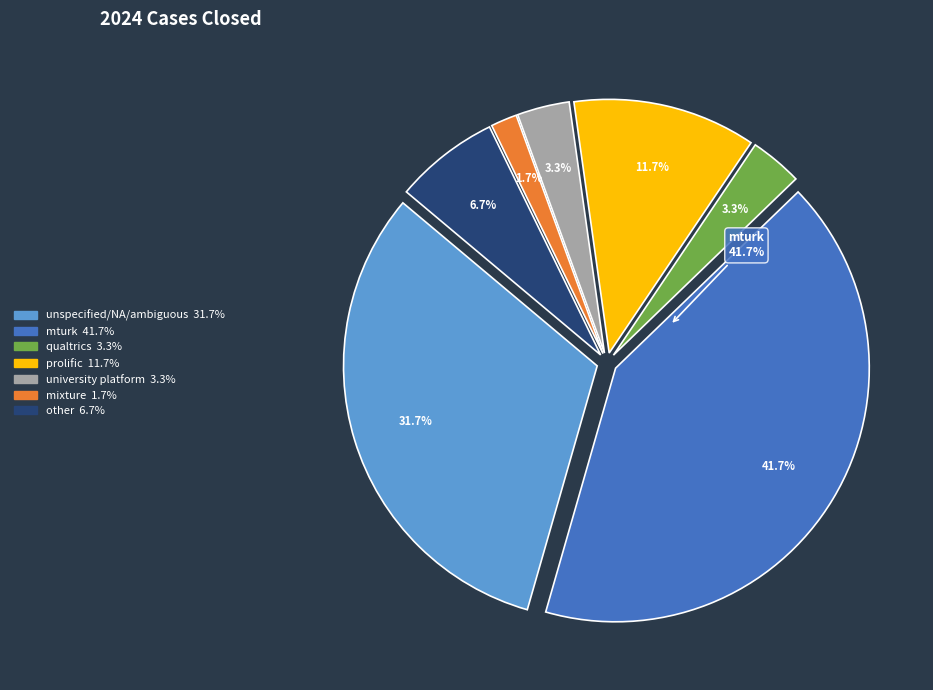

Combined, do qualtrics and unspecified/NA/ambiguous account for over 50%?

No